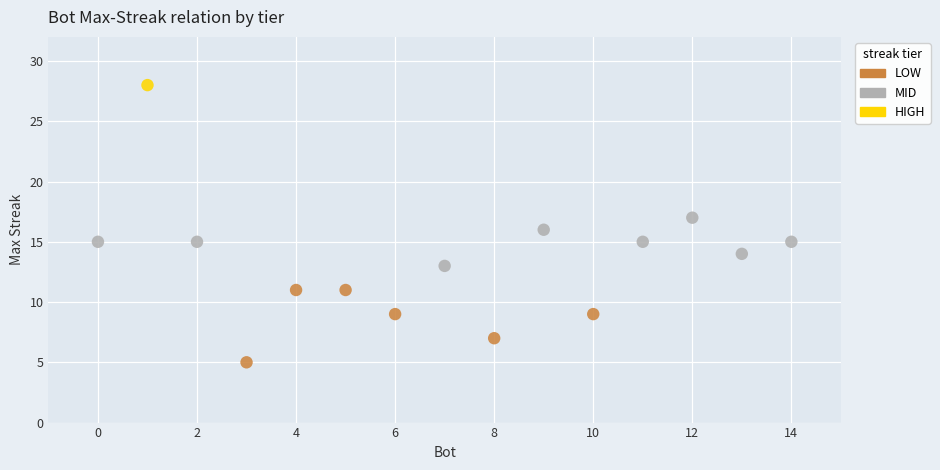

What are all the series names shown in the legend?

LOW, MID, HIGH